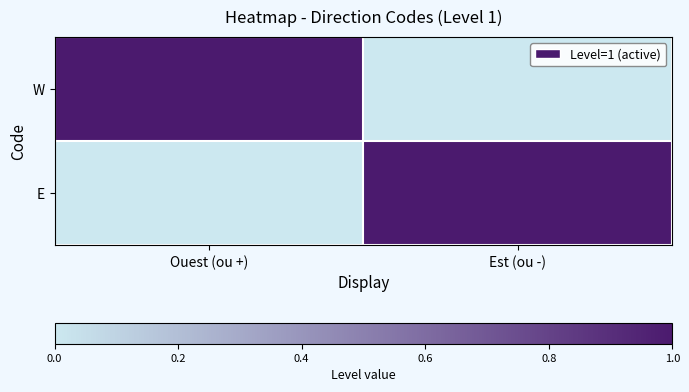

Reading left to right, what are all the values shown in this chart?

W: Ouest (ou +)=1	Est (ou -)=0
E: Ouest (ou +)=0	Est (ou -)=1